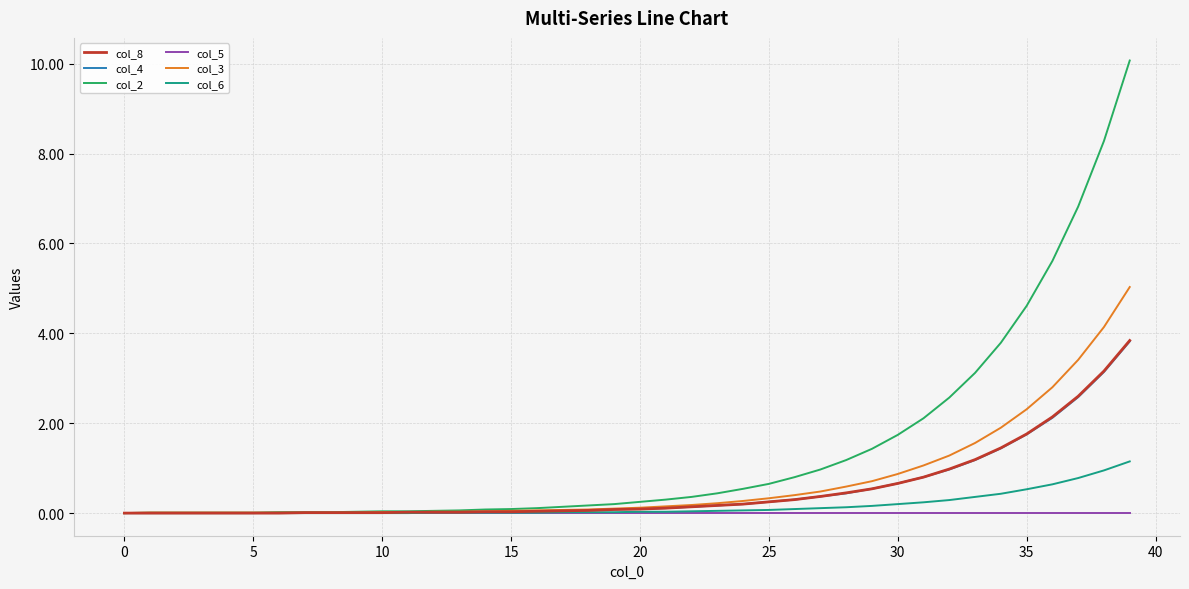

Which series has the largest total across all categories?

col_2